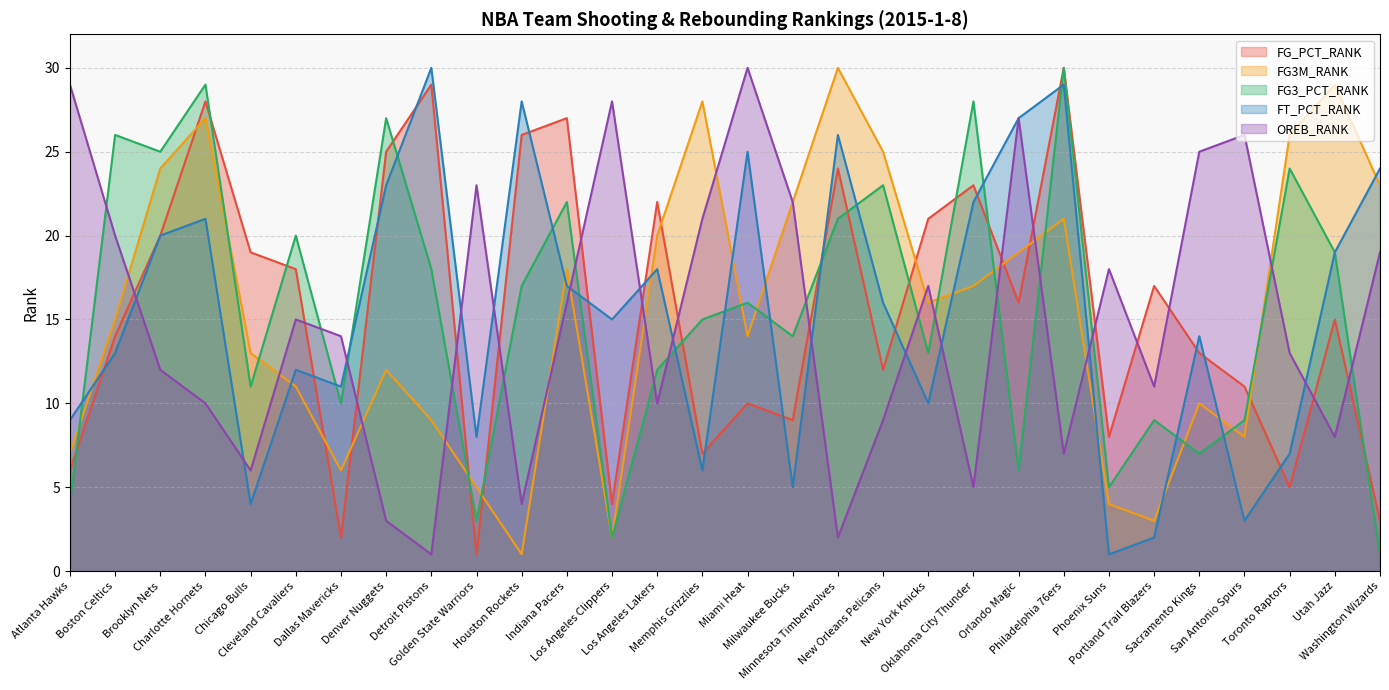

Between which two adjacent categories do FG_PCT_RANK and FT_PCT_RANK first intersect?

Atlanta Hawks and Boston Celtics